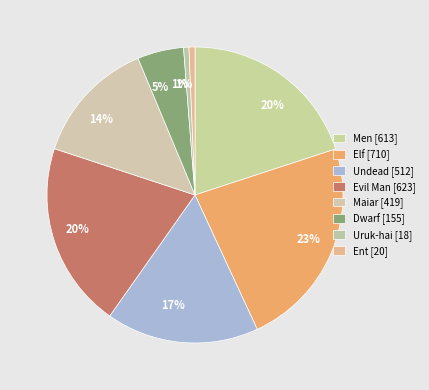

Does Dwarf account for over 50% of the chart?

No